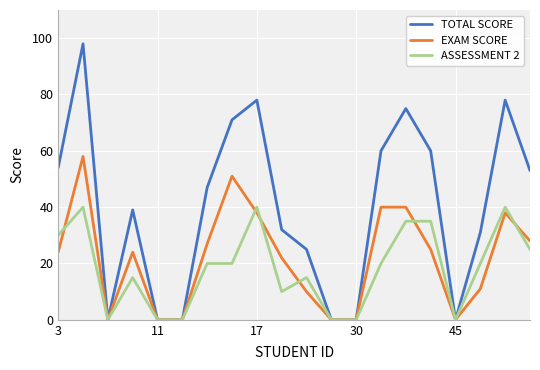

List the series in order of their overall mean, highest first.

TOTAL SCORE, EXAM SCORE, ASSESSMENT 2